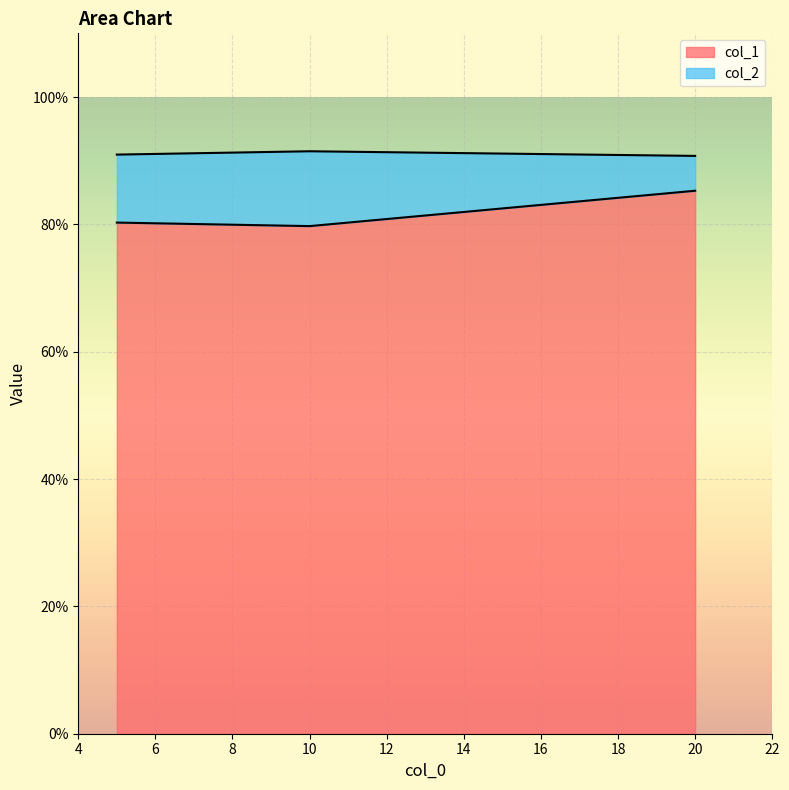

Is it true that the value at 20 is 0.9?

True